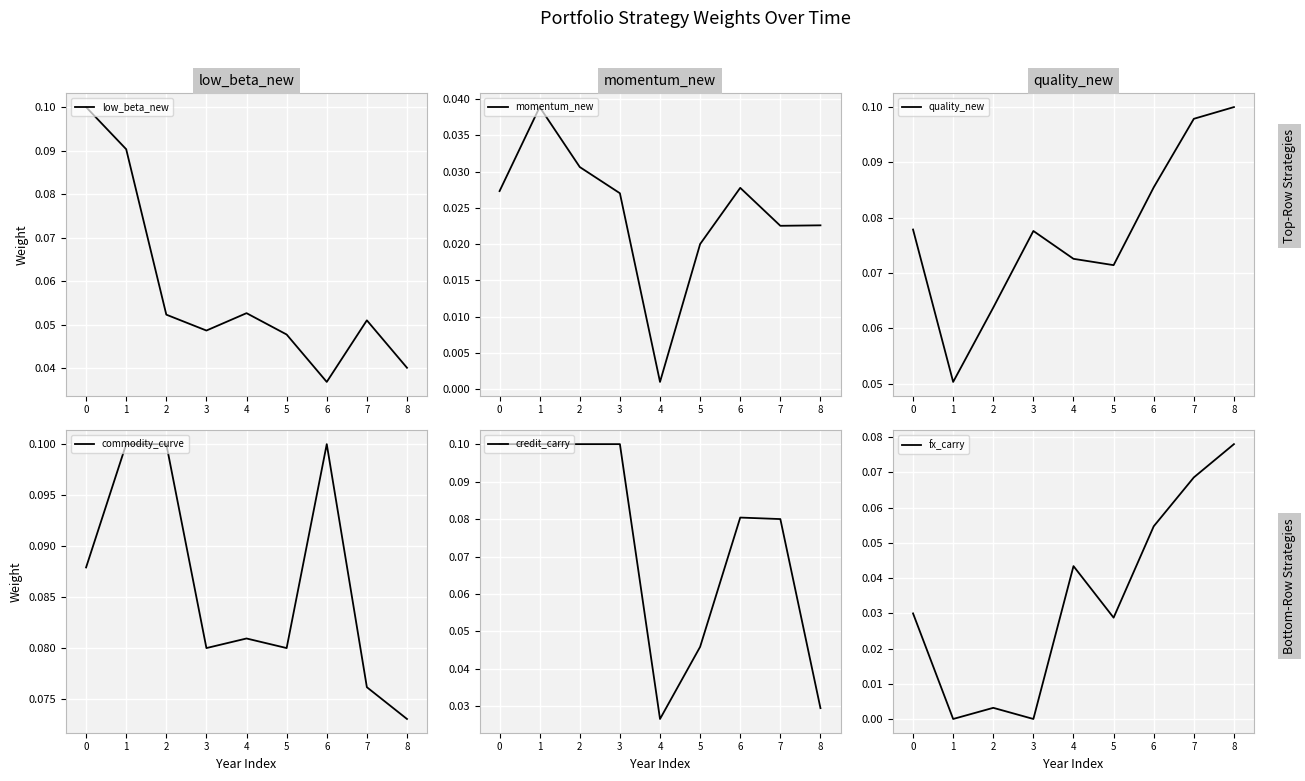

Which series has the largest total across all categories?

commodity_curve